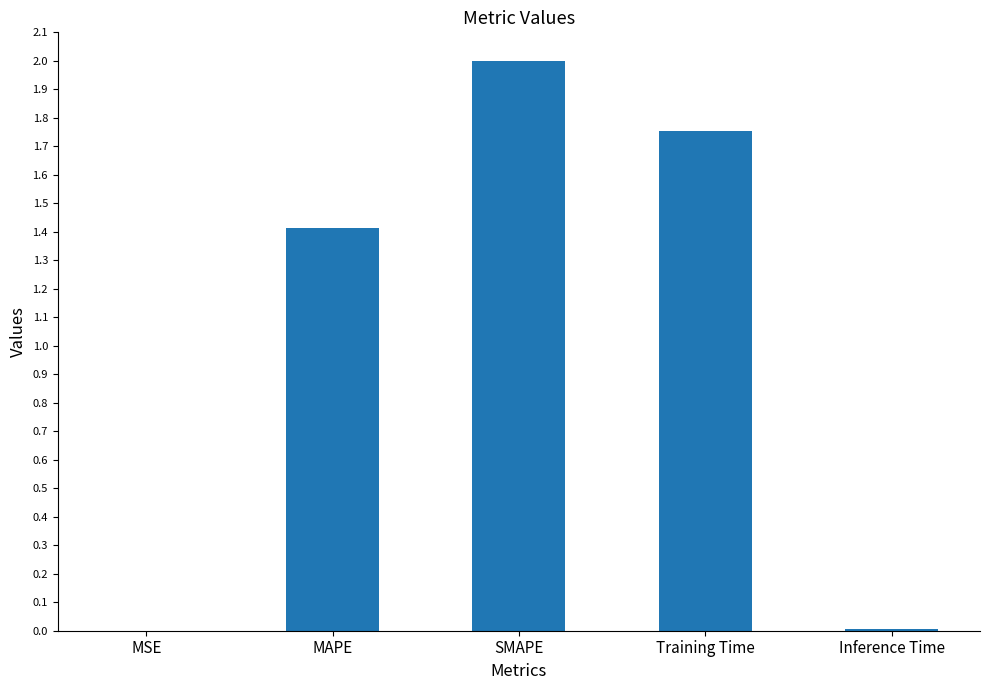

Are the bars horizontal?

No